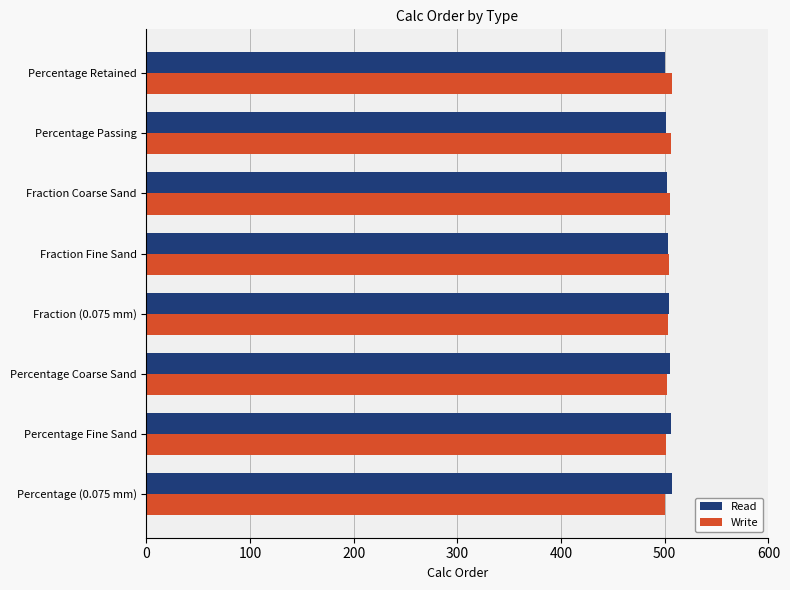

What is the sum of the Read values at Percentage Coarse Sand and Percentage Passing?

1006